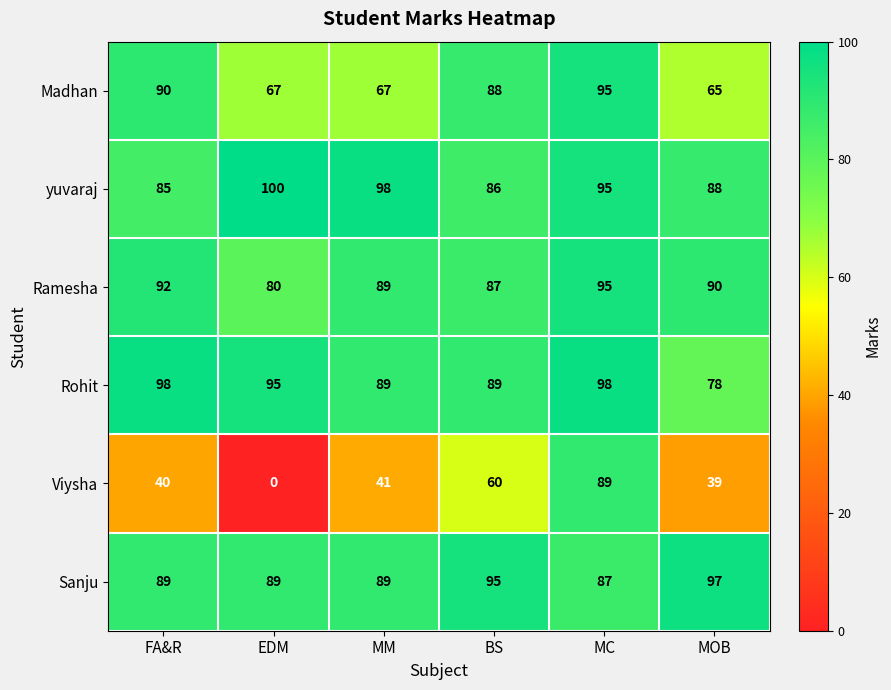

Is it true that Sanju equals 95 at BS?

True